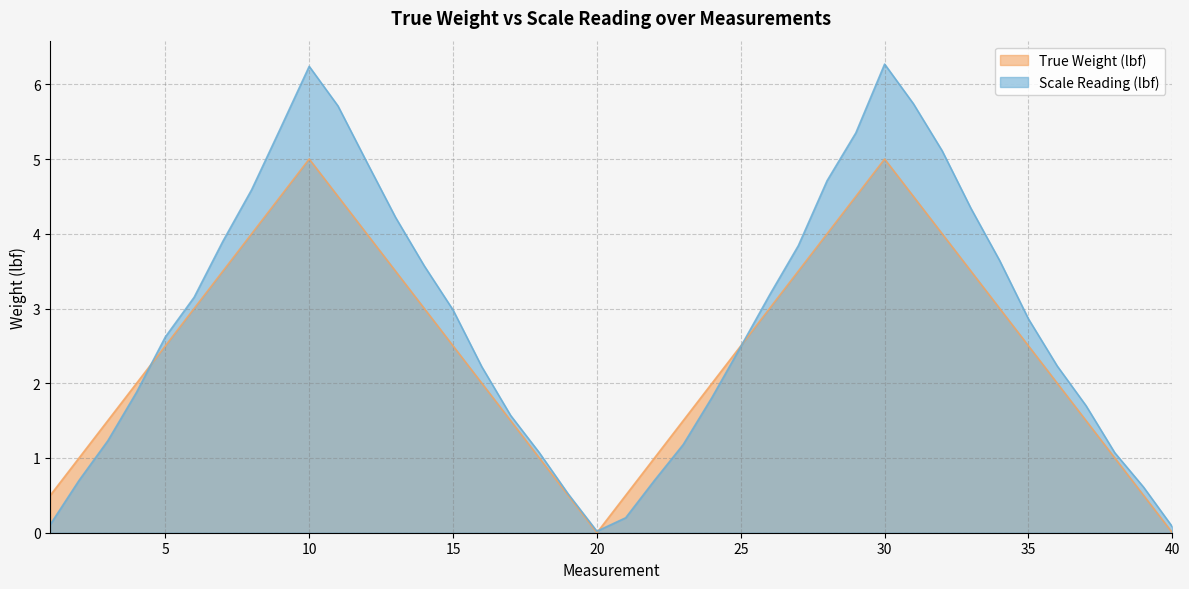

Between 31 and 38, which series saw the biggest shift?

Scale Reading (lbf)